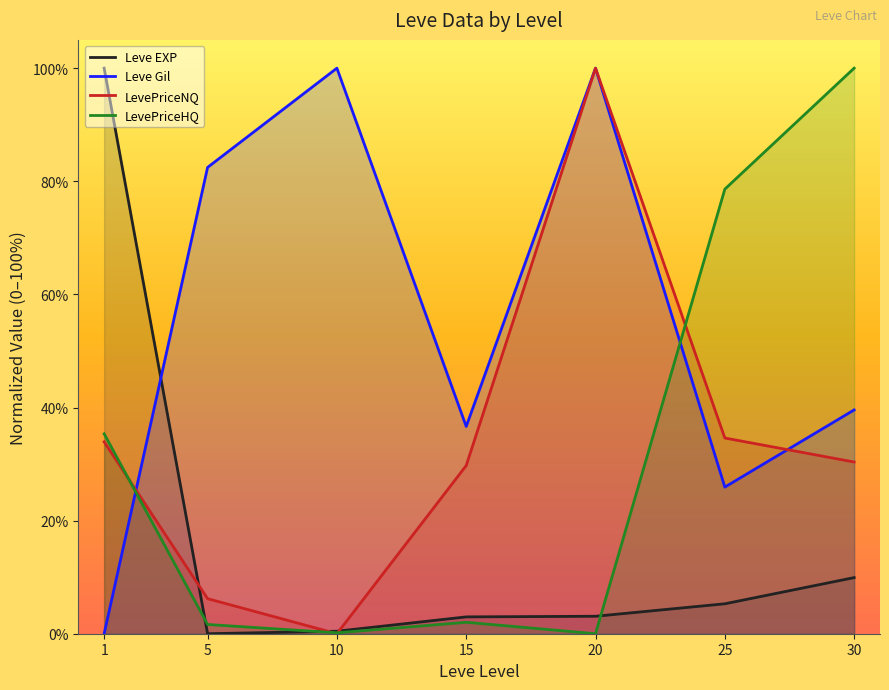

At which label is Leve Gil closest to 50?

30